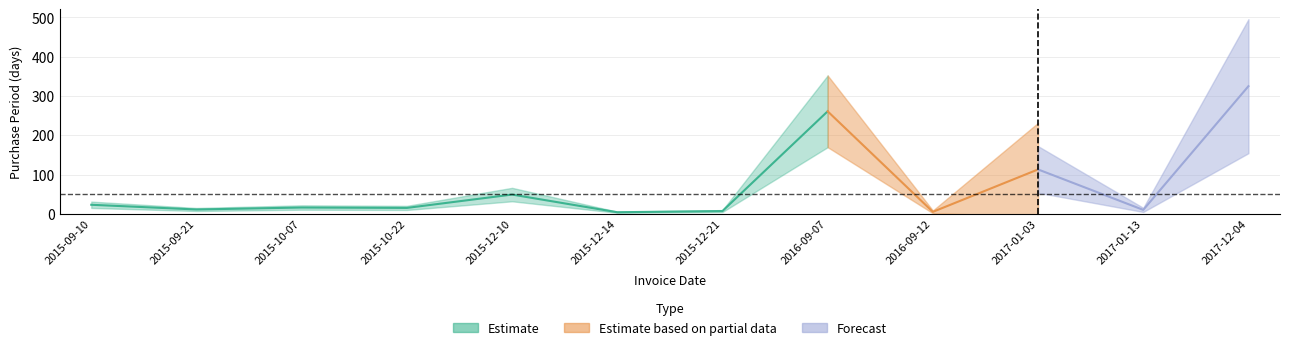

Between 2015-09-10 and 2015-12-14, which is larger?

2015-09-10